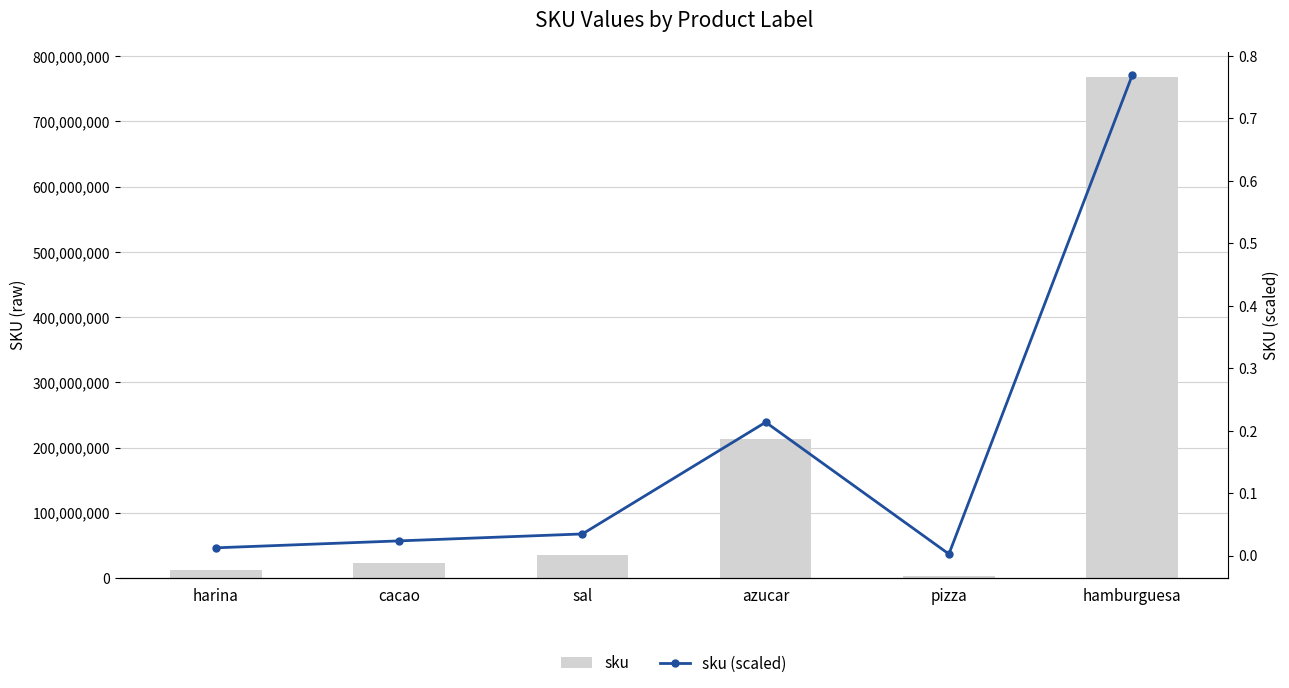

Which label corresponds to the largest value in the chart?

hamburguesa